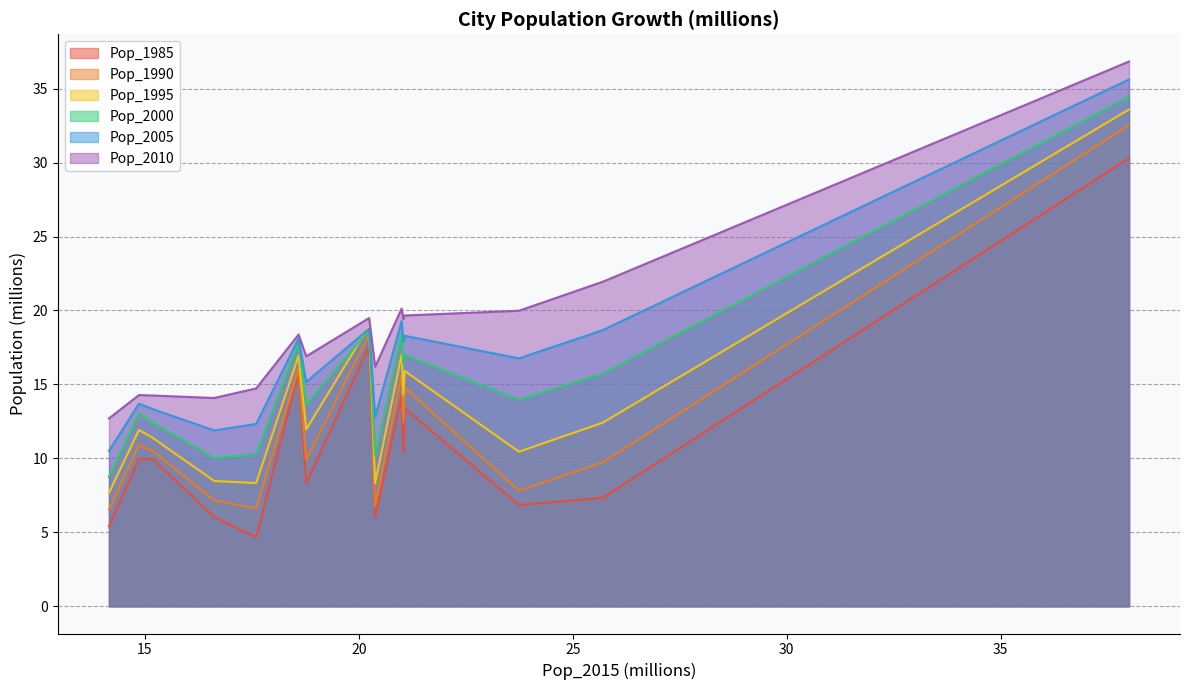

What is the value of the Pop_2010 point at the 8th from the left?

19.5